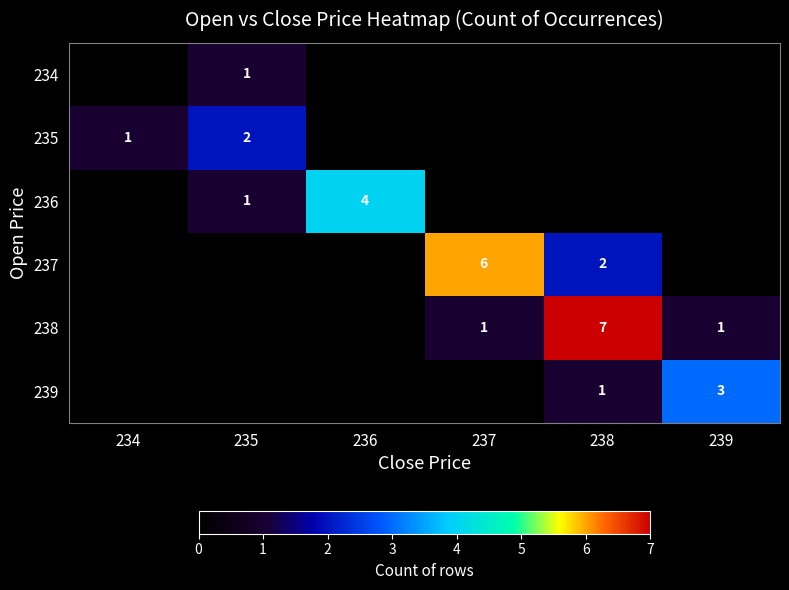

The value of 235 at 235 is 2. True or false?

True